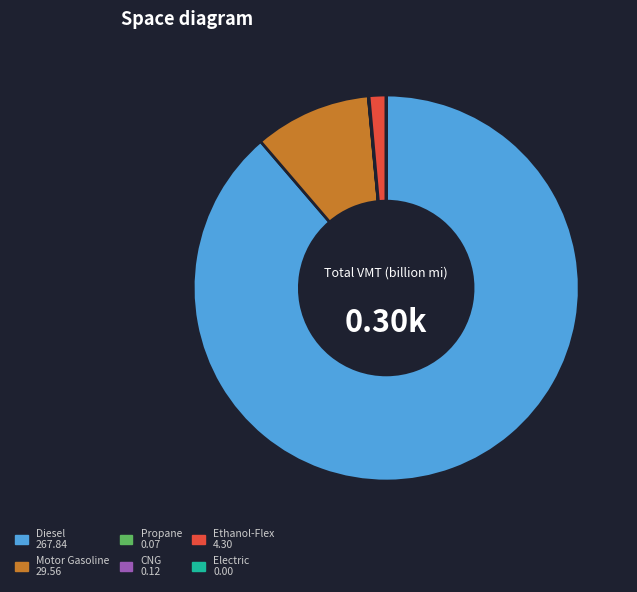

Does any single category account for the majority?

Yes